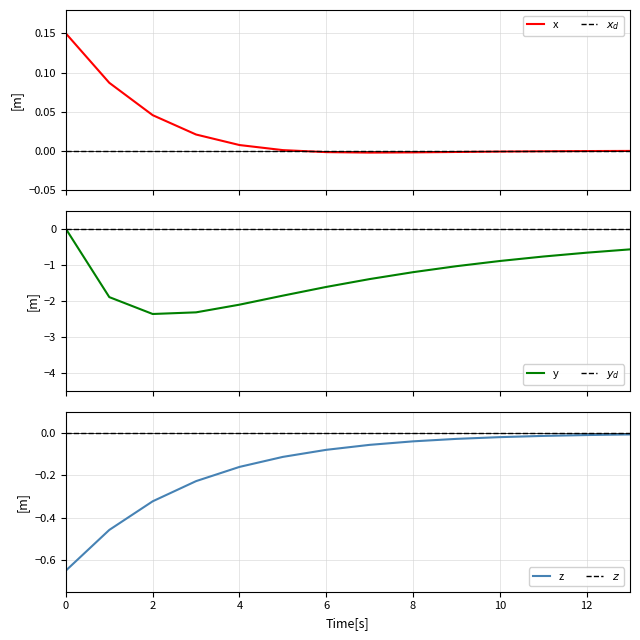

True or false: $x_d$ has more than 2 interior local peaks.

False